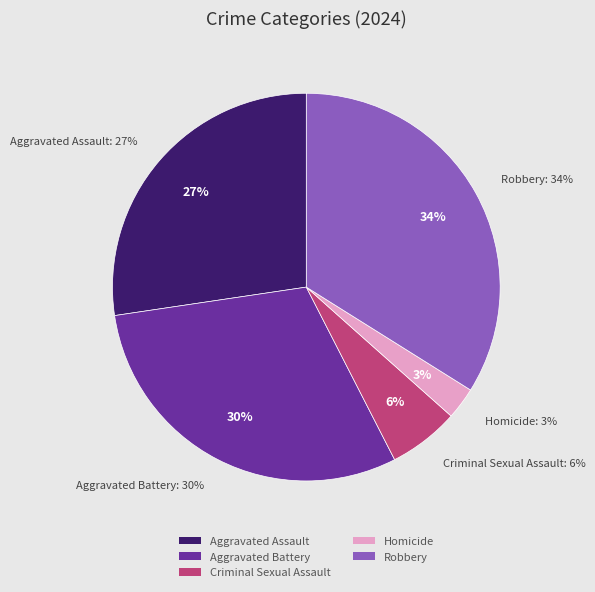

What is the largest slice in the pie chart?

Robbery